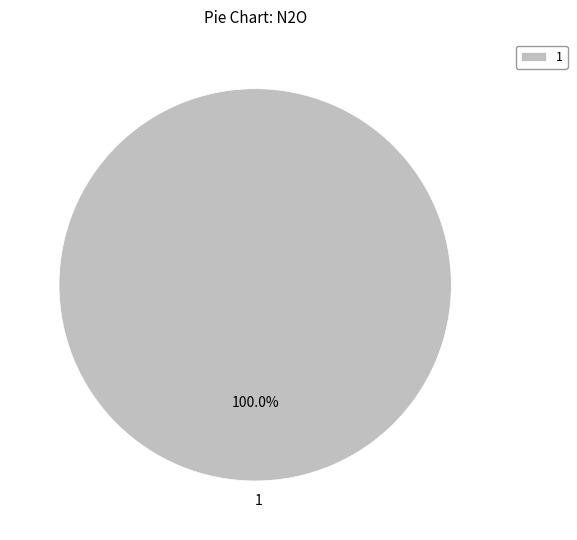

How many segments does this pie chart have?

1